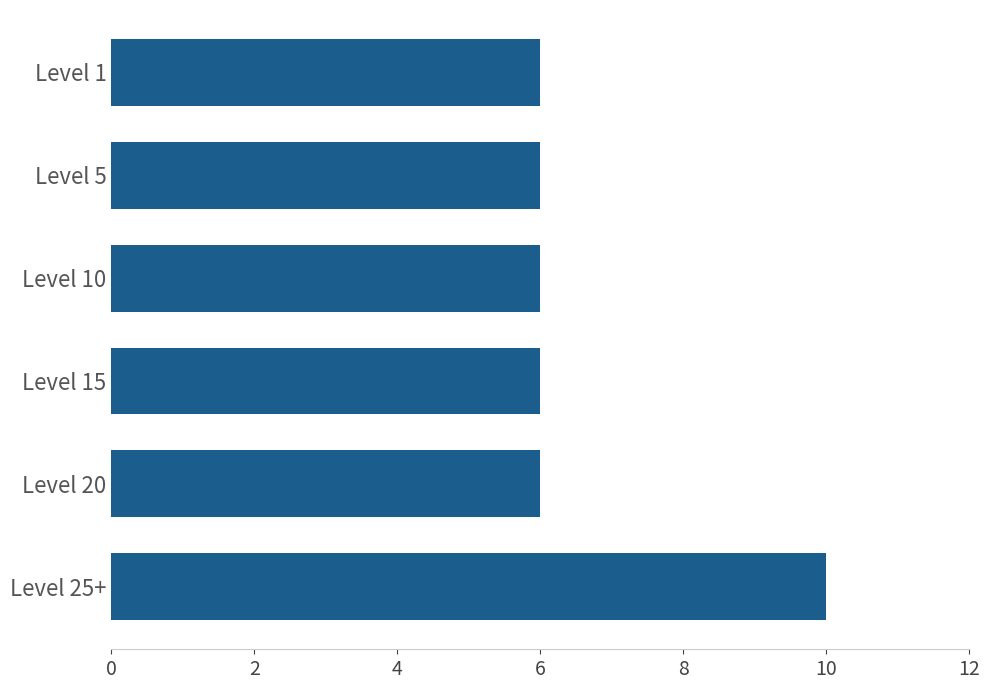

Reading top to bottom, list all the values displayed in this chart.

6	6	6	6	6	10